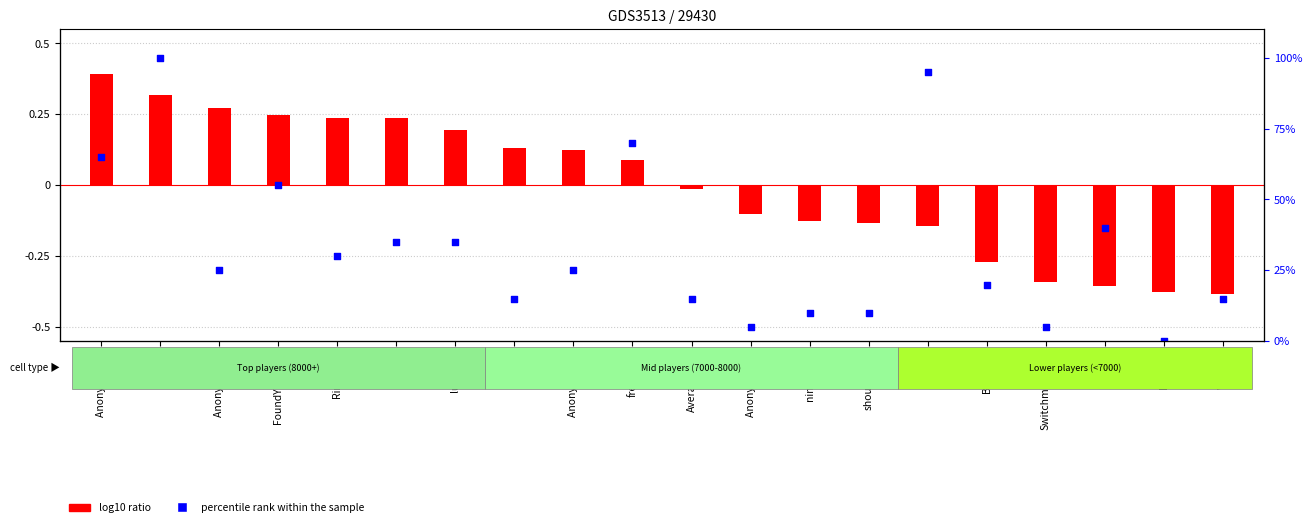

Which series has the largest Y range (max minus min)?

percentile rank within the sample